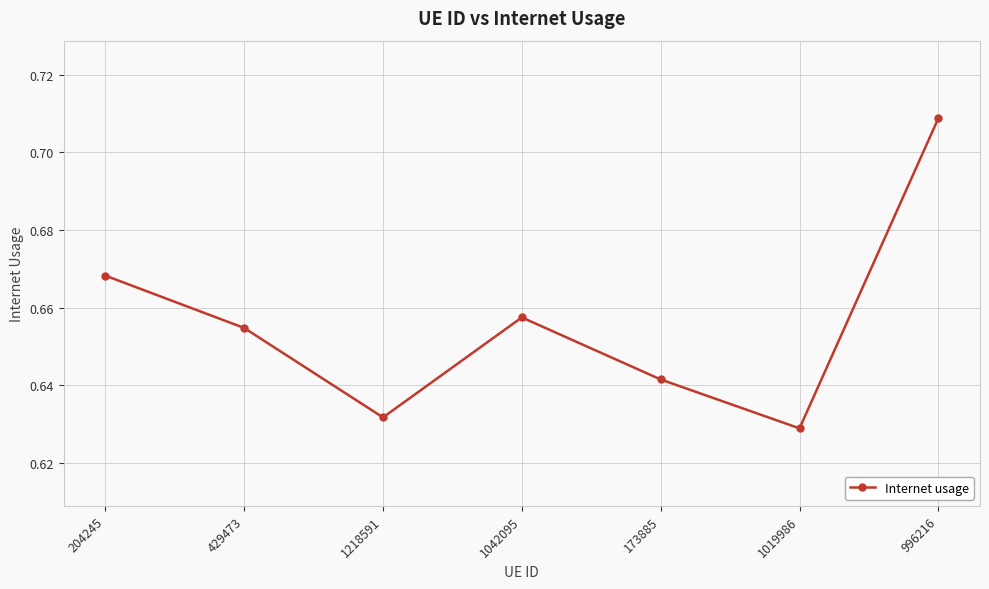

At which label is the value closest to 0?

1019986